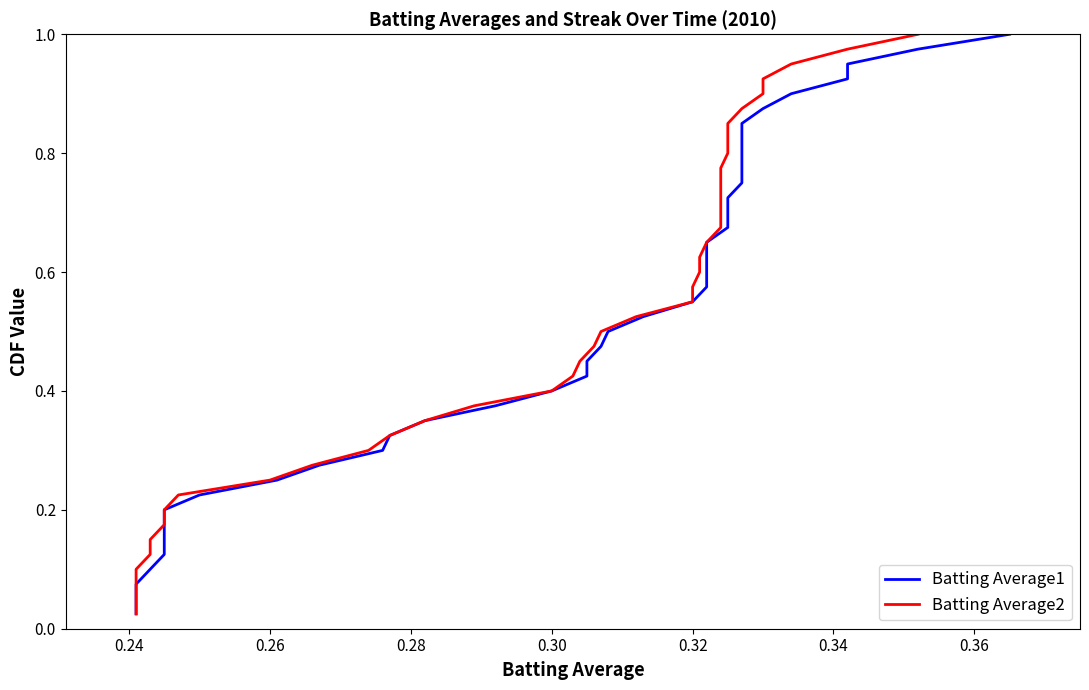

What is the difference between the second highest and second lowest values in the Batting Average1 series?

0.9